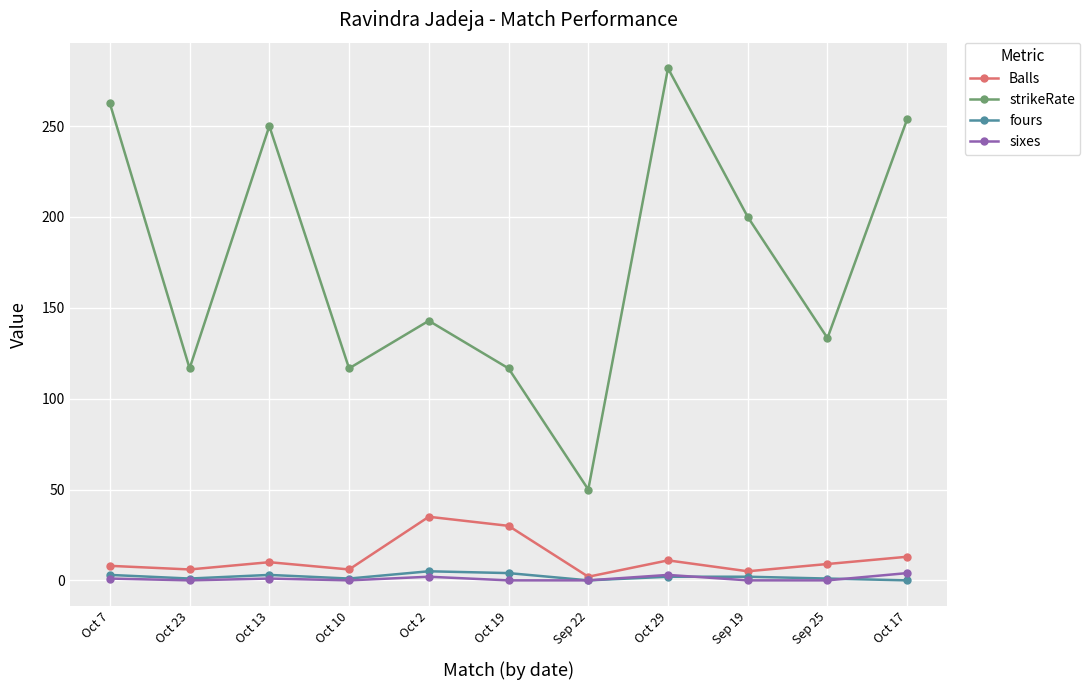

Between Oct 23 and Sep 19, which series saw the biggest shift?

strikeRate